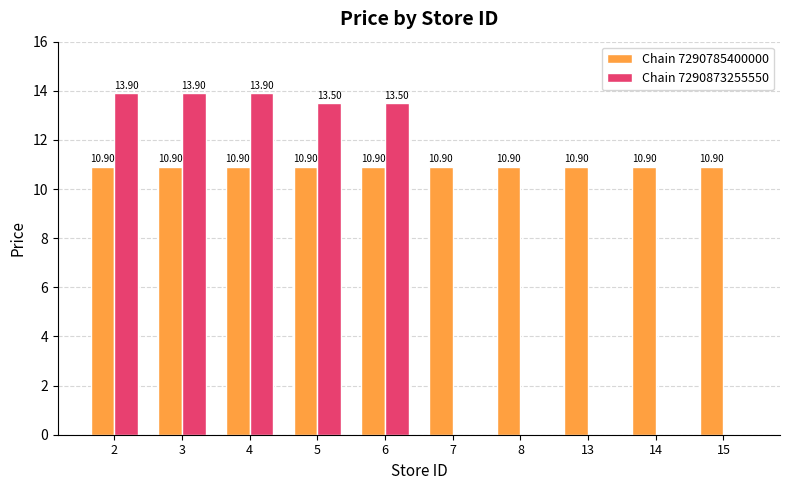

What value does the Chain 7290785400000 series have at 15?

10.9